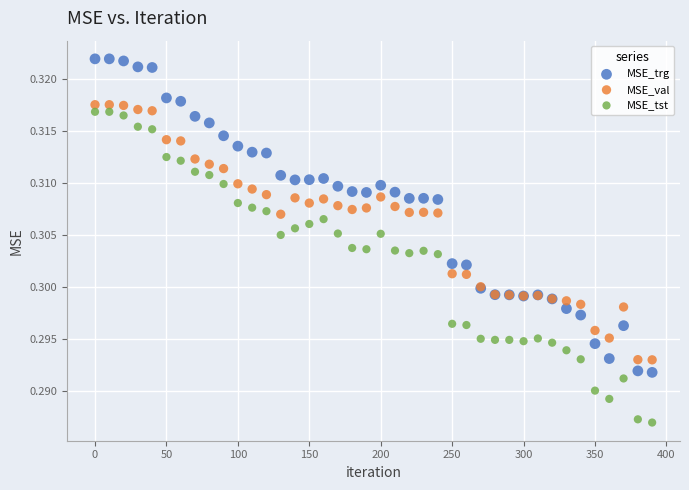

Which series reaches the maximum Y coordinate?

MSE_trg